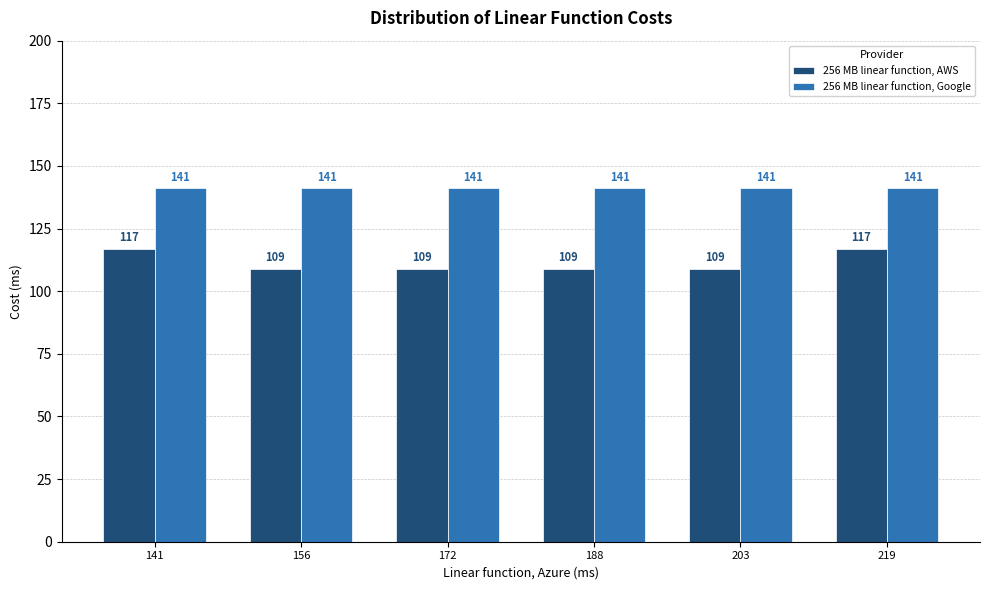

How many bars are there in total?

12